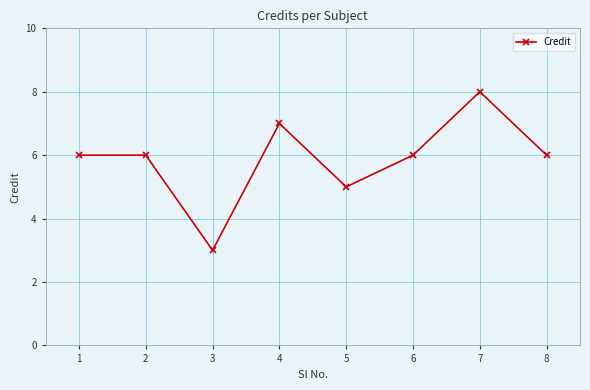

How many interior local valleys (lower than both neighbors) does the data have?

2